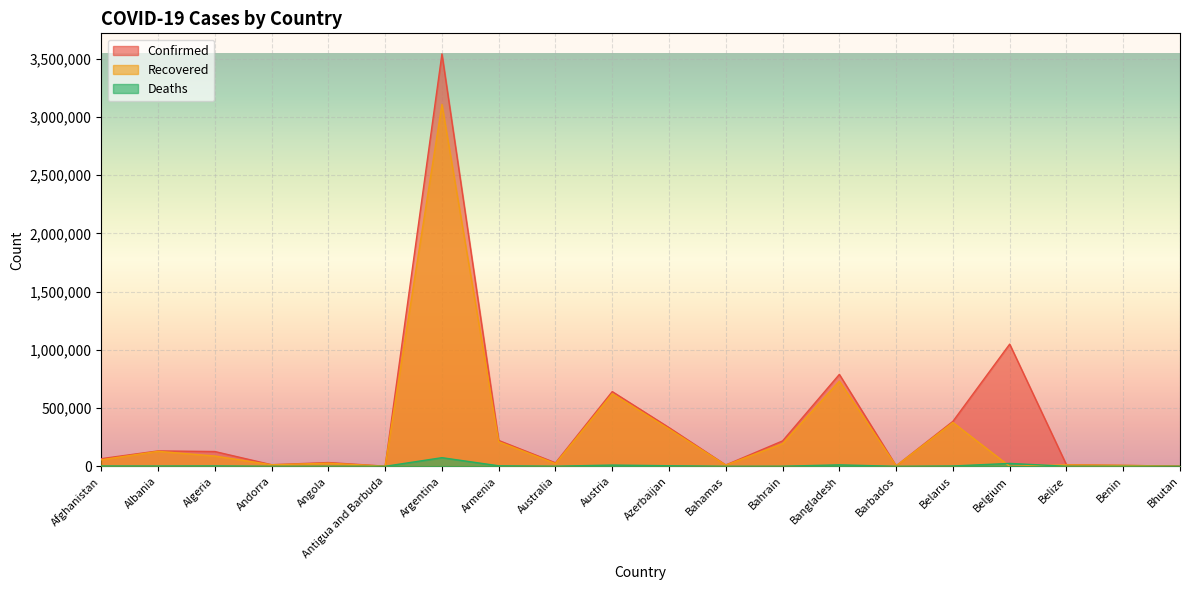

Which series changed the most between Andorra and Azerbaijan?

Confirmed